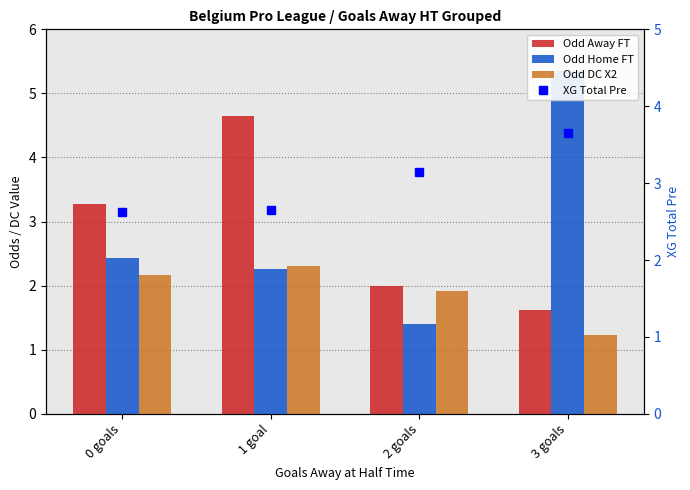

The value of XG Total Pre at 1 goal is 4.6. True or false?

False